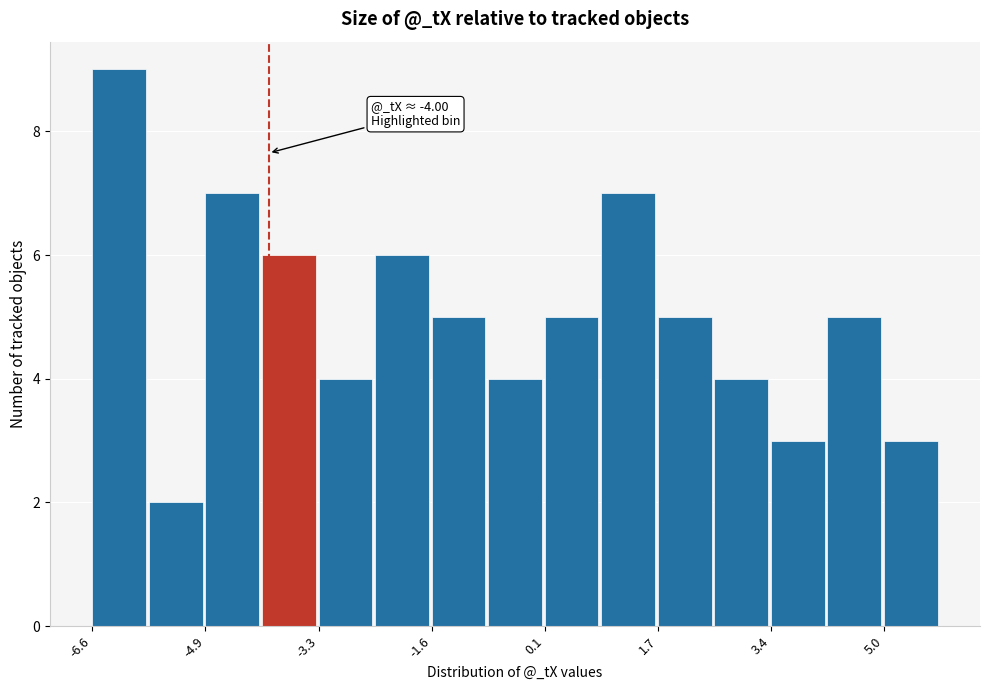

Which range on the x-axis has the tallest bar?

-6.6 to -5.8